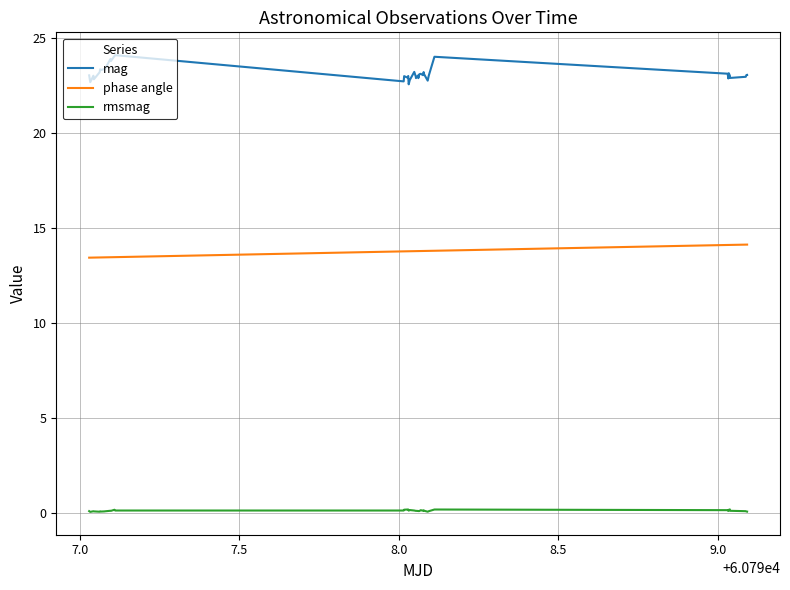

What is the minimum value for mag?

22.6